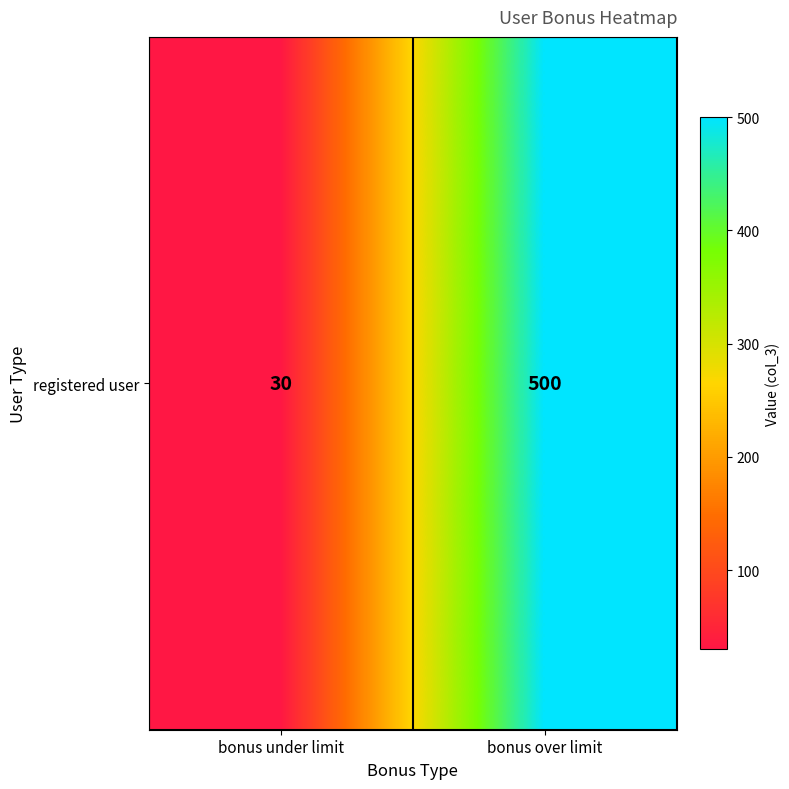

Reading right to left, extract all data points from this chart.

500	30